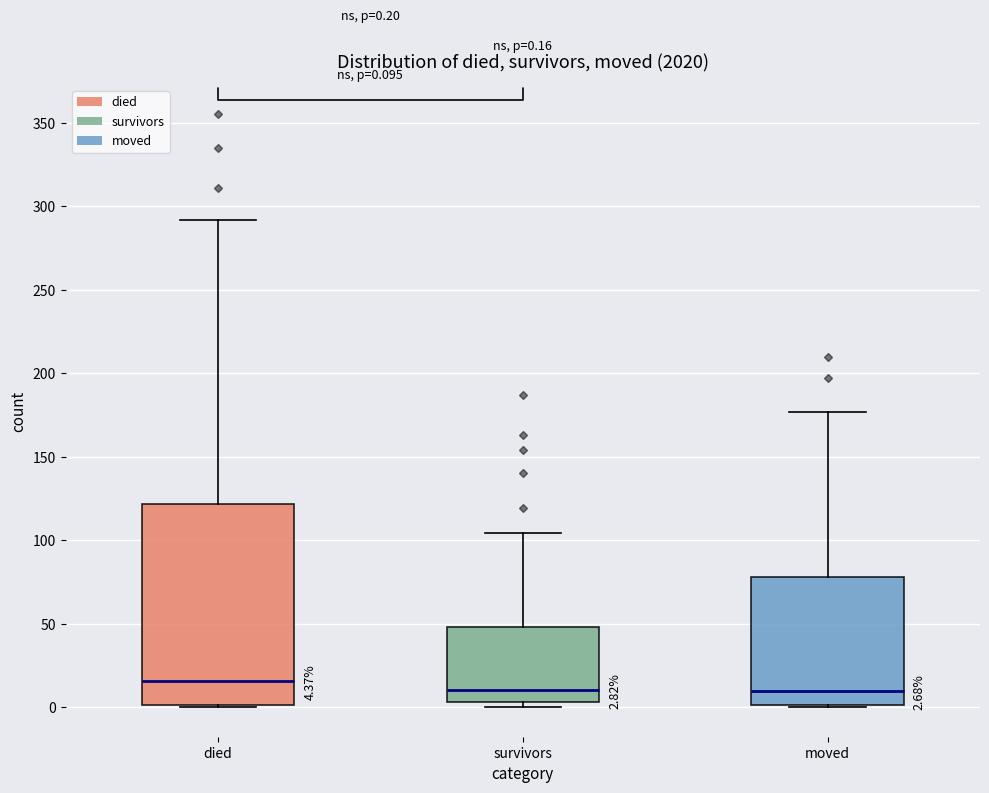

Which box is the tallest, from its lower edge to its upper edge?

died